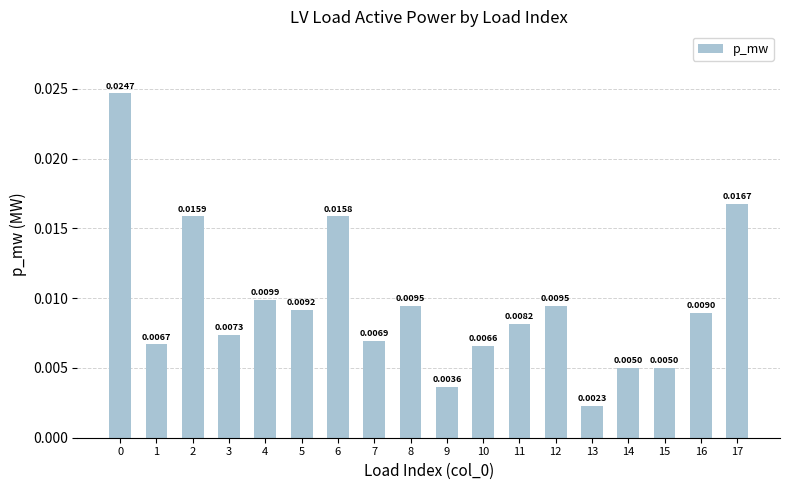

How many bars are there in total?

18